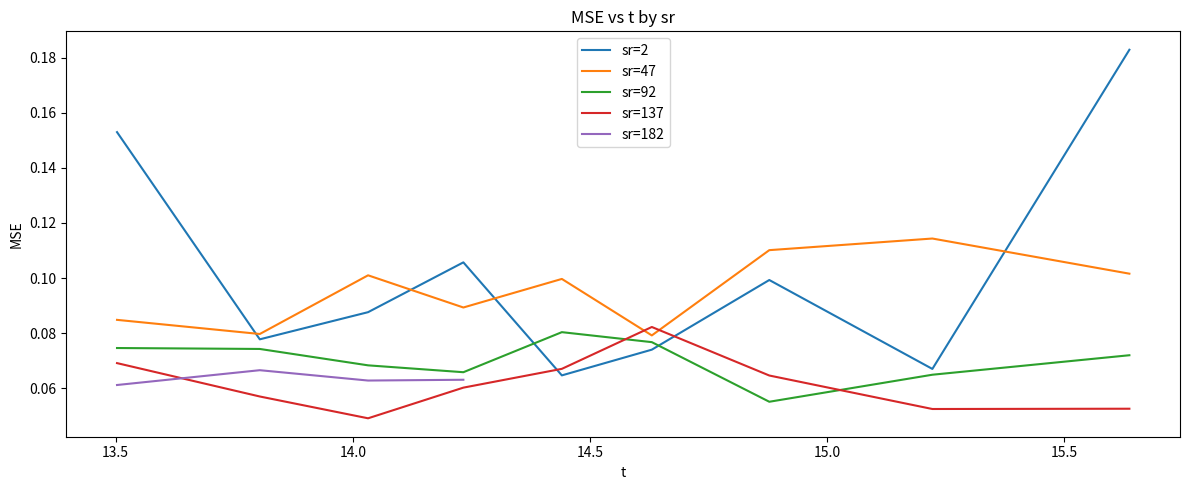

After their last crossing, which series has the higher values: sr=2 or sr=47?

sr=2